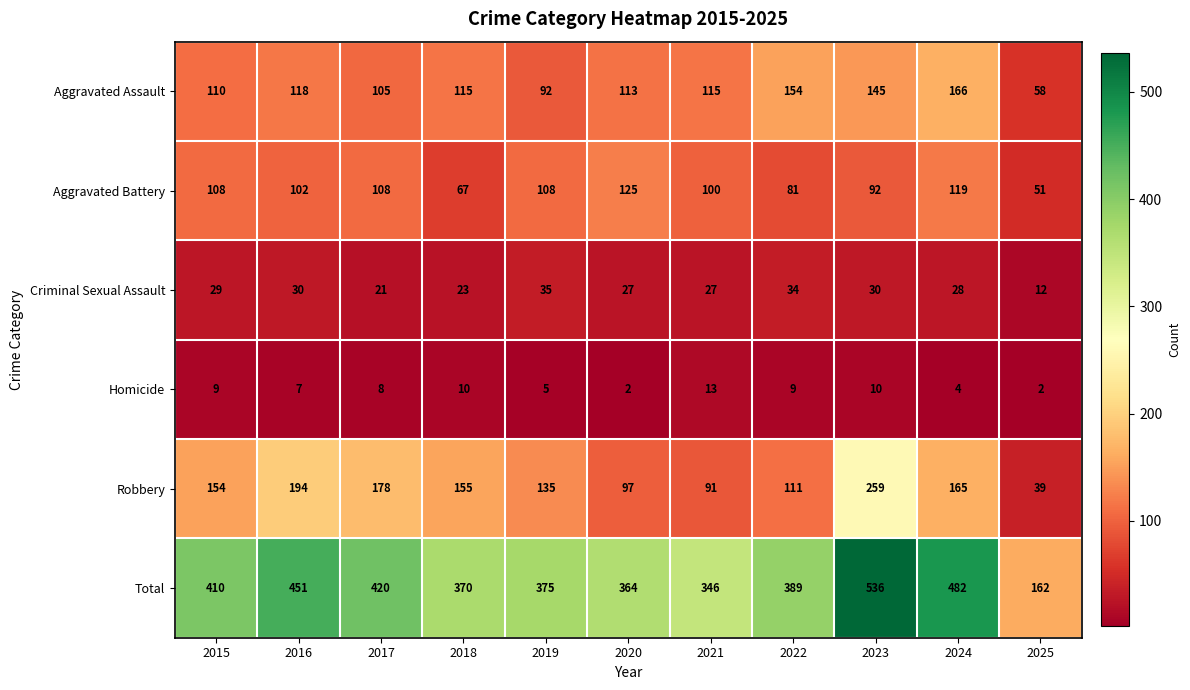

What is the difference between the highest and lowest values at 2015?

401